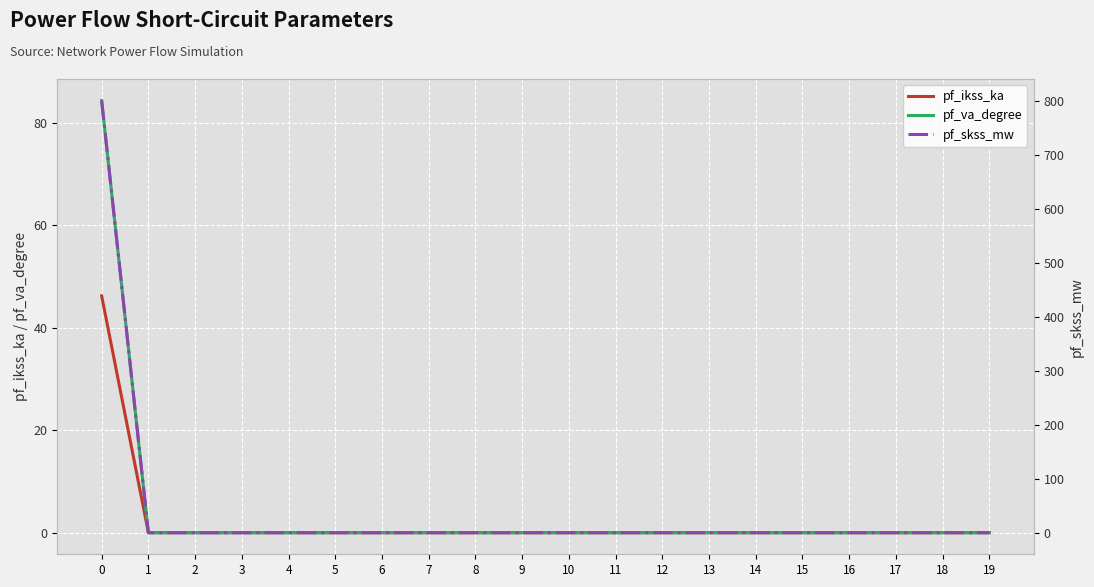

At which label is pf_skss_mw closest to 400?

1